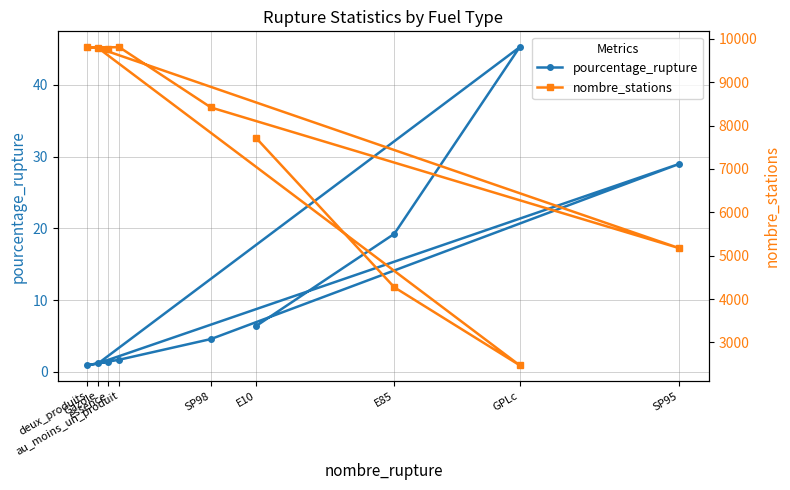

True or false: nombre_stations and pourcentage_rupture cross at least once.

False